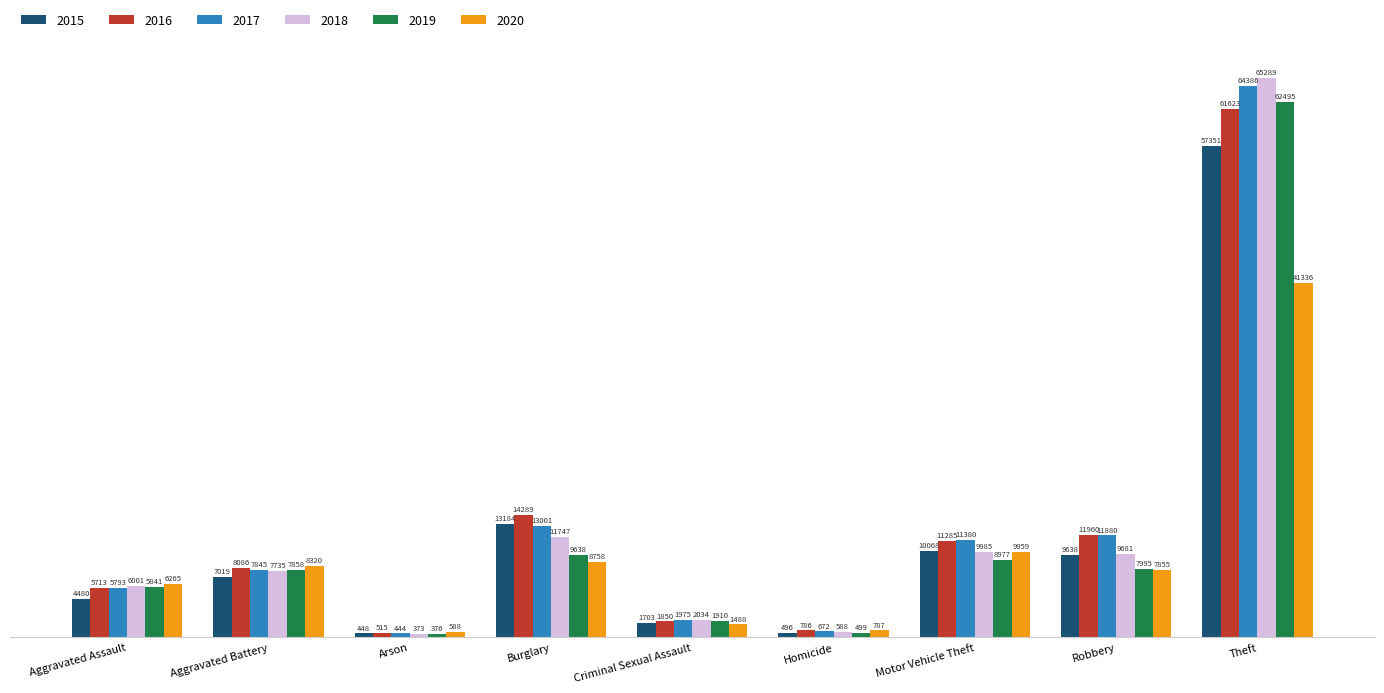

Rank the categories by 2018 value from lowest to highest.

Arson, Homicide, Criminal Sexual Assault, Aggravated Assault, Aggravated Battery, Robbery, Motor Vehicle Theft, Burglary, Theft